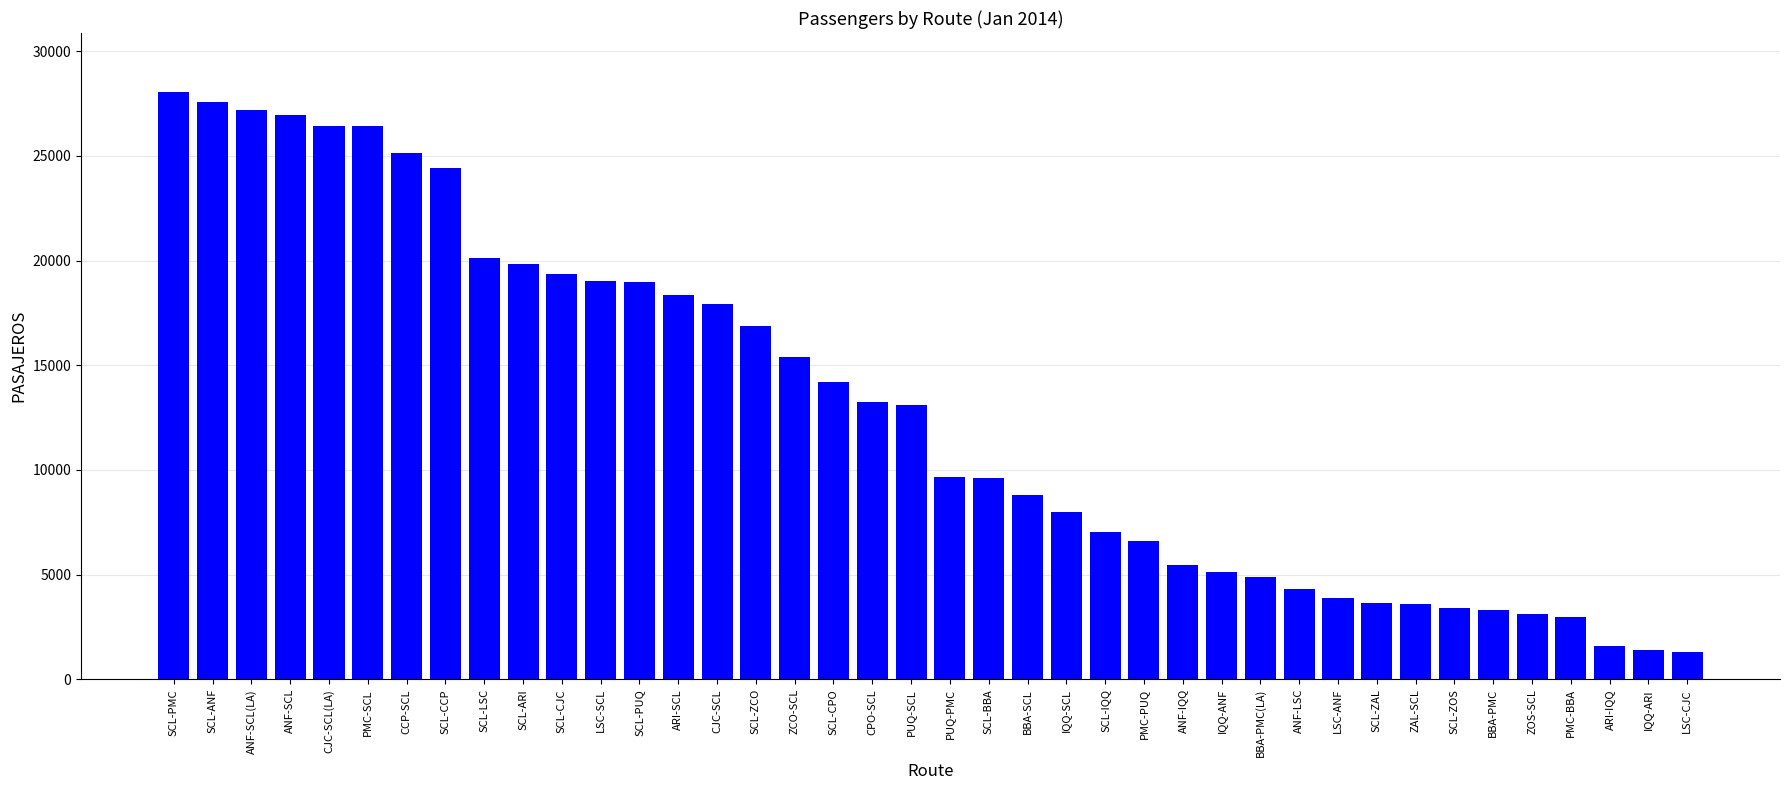

What is the value of the 27th bar from the left?

5482